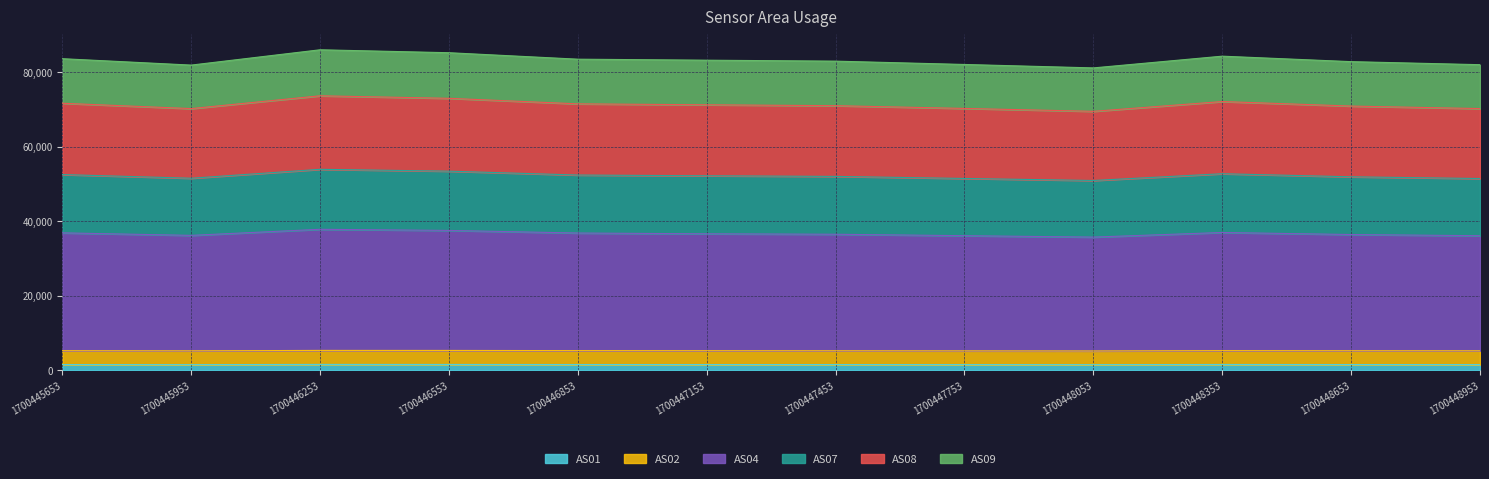

In AS04, how many points are higher than both neighbors (excluding endpoints)?

2